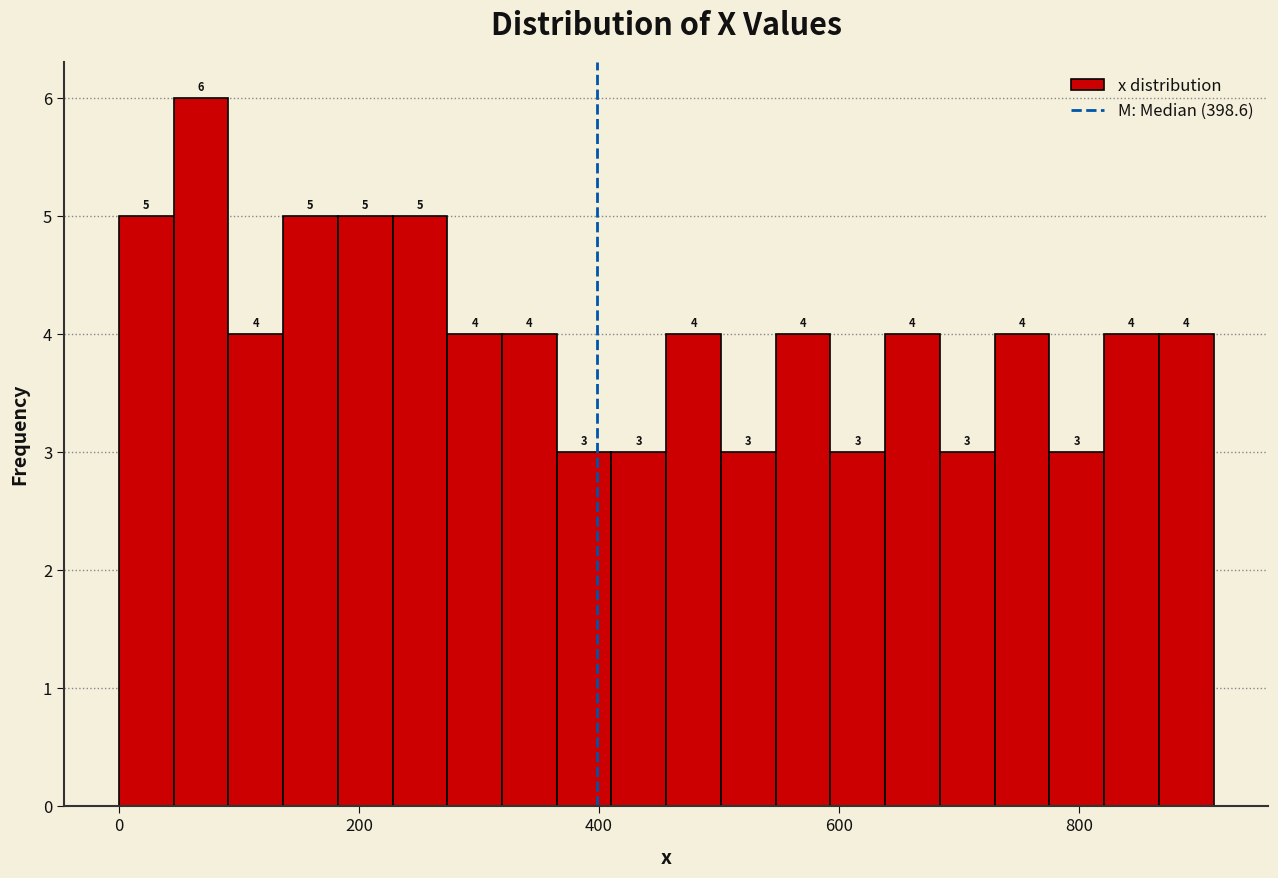

Read against the x-axis, roughly where is the centre of the tallest bar?

60